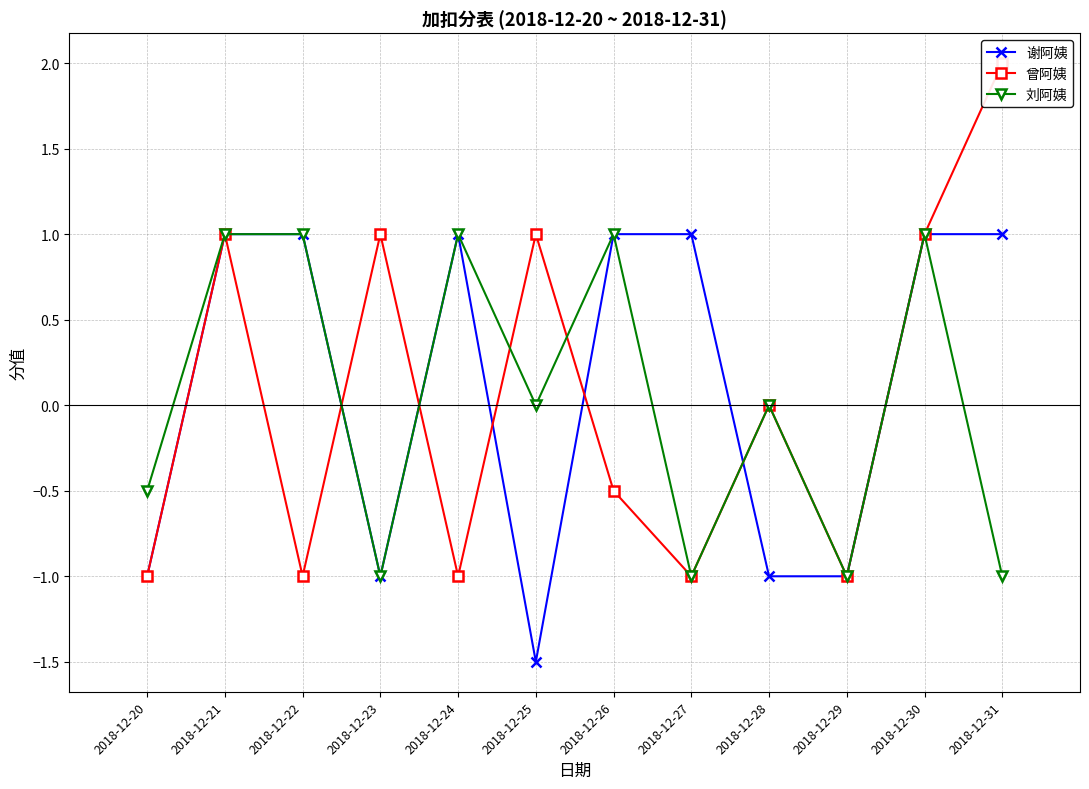

Is the value of 刘阿姨 at 2018-12-25 greater than the value of 曾阿姨 at 2018-12-29?

Yes